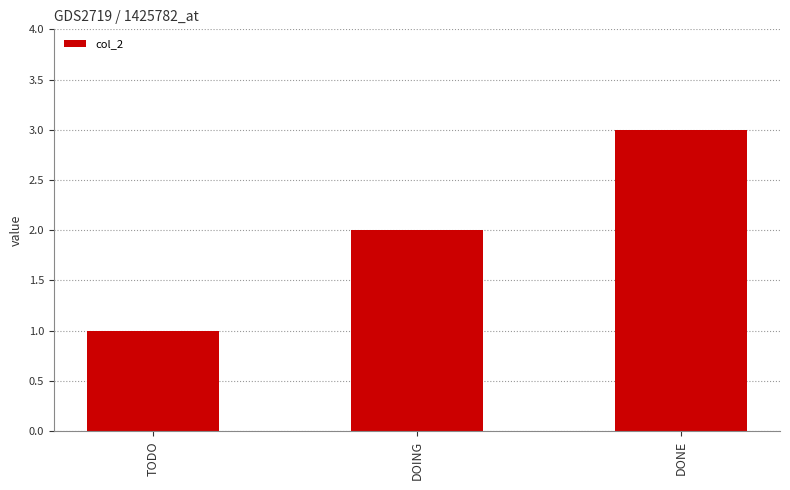

How many data points are less than 2?

1